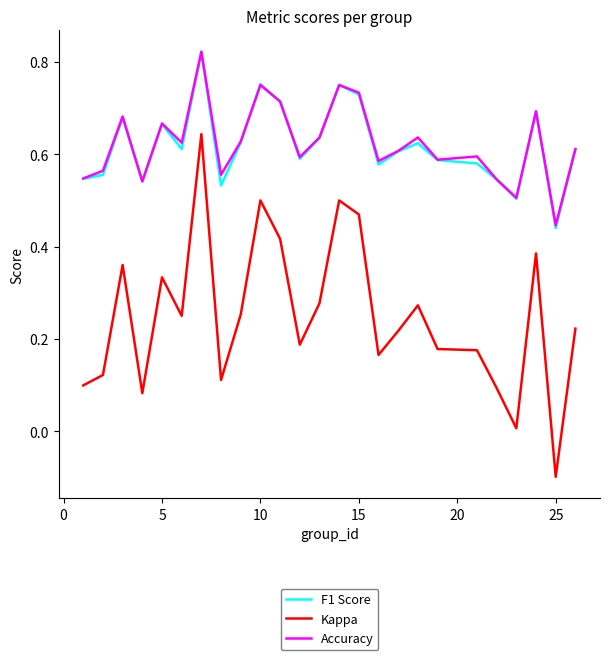

True or false: Kappa and Accuracy intersect in this chart.

False